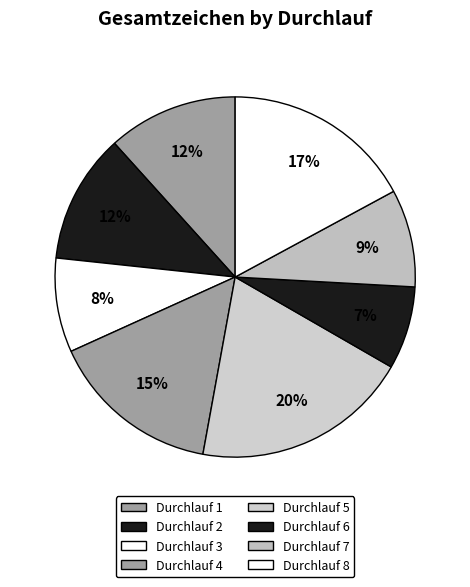

To the nearest percent, what is the average slice percentage?

12%